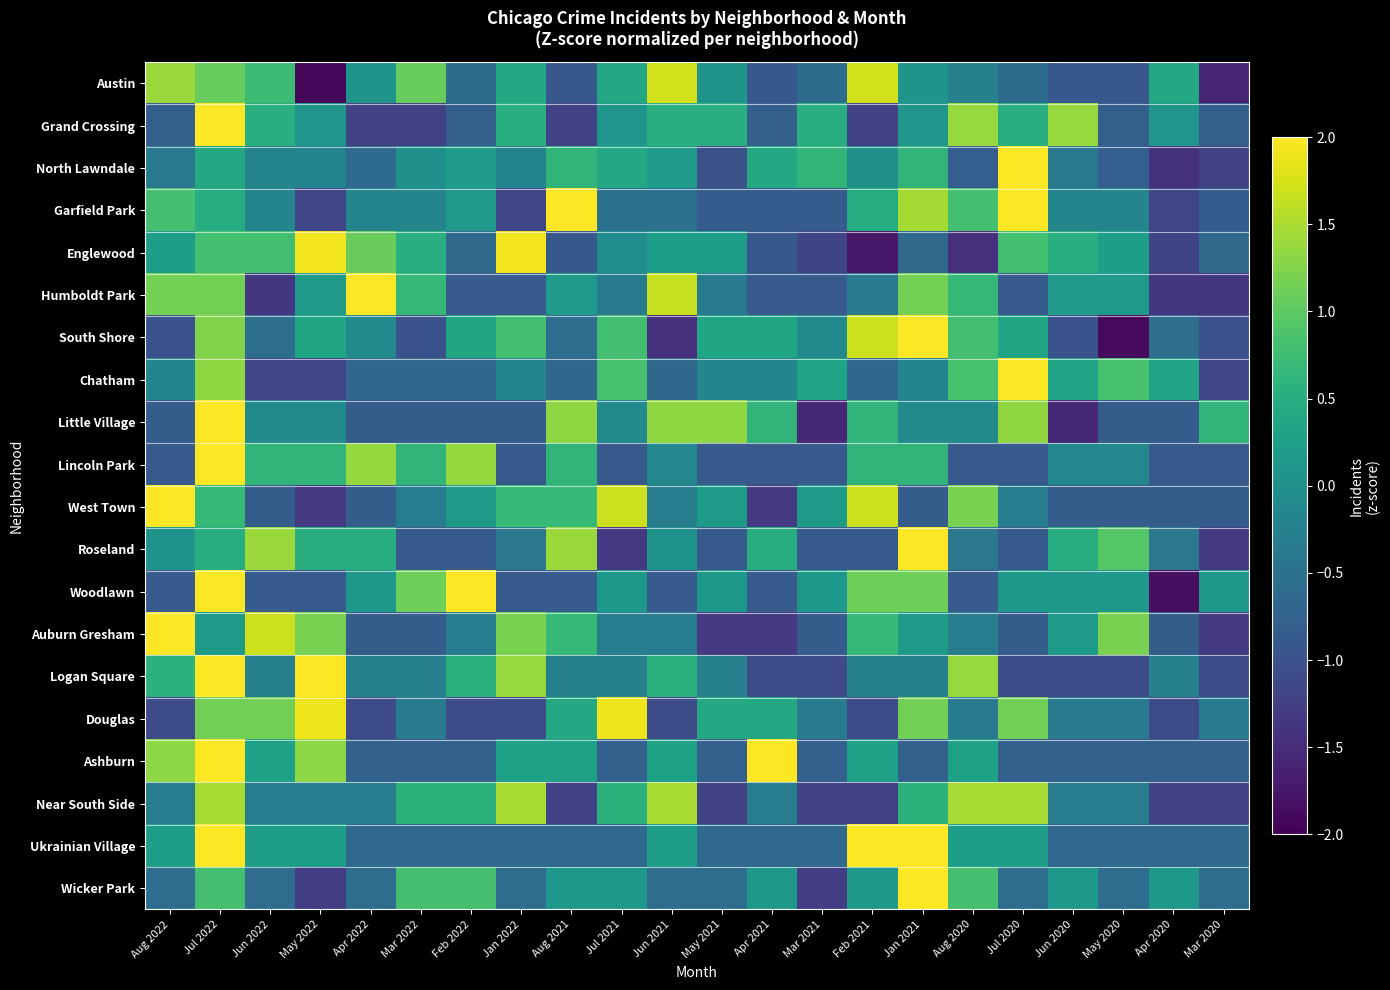

At which category is the sum across all series the highest?

Jul 2022